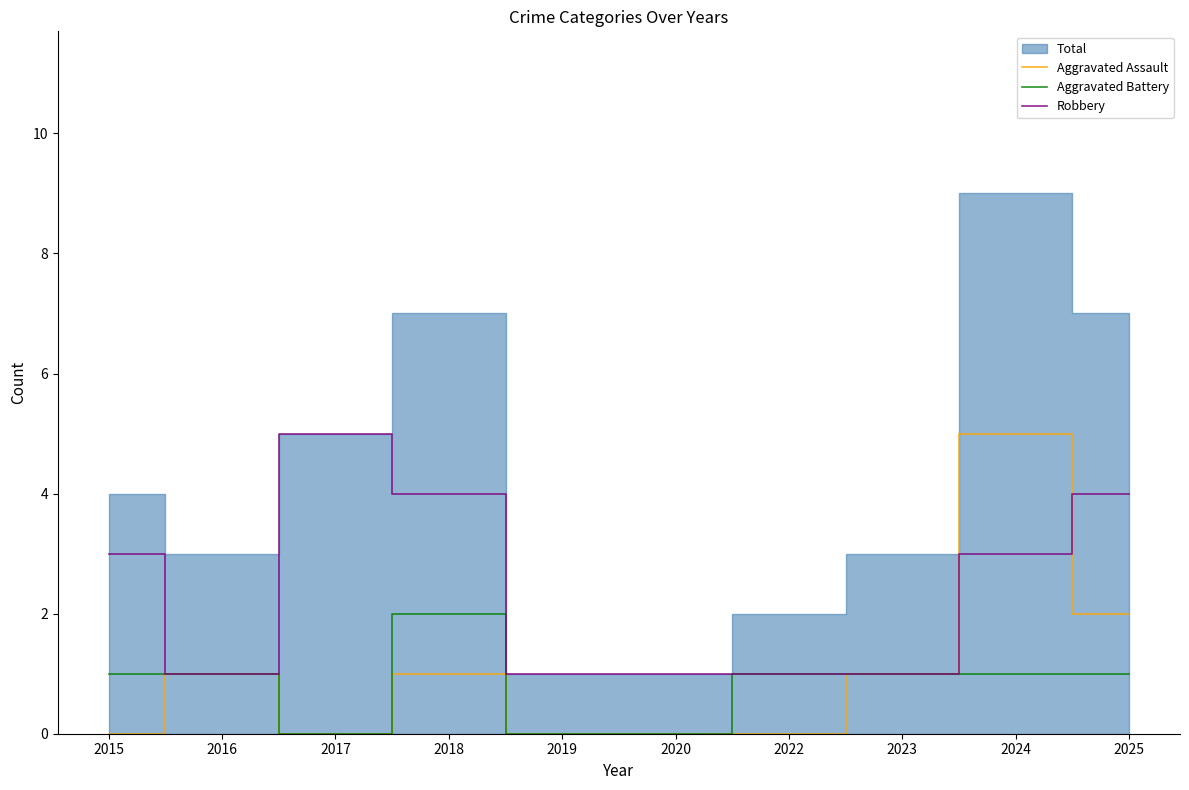

Which label corresponds to the largest value in the chart?

2024